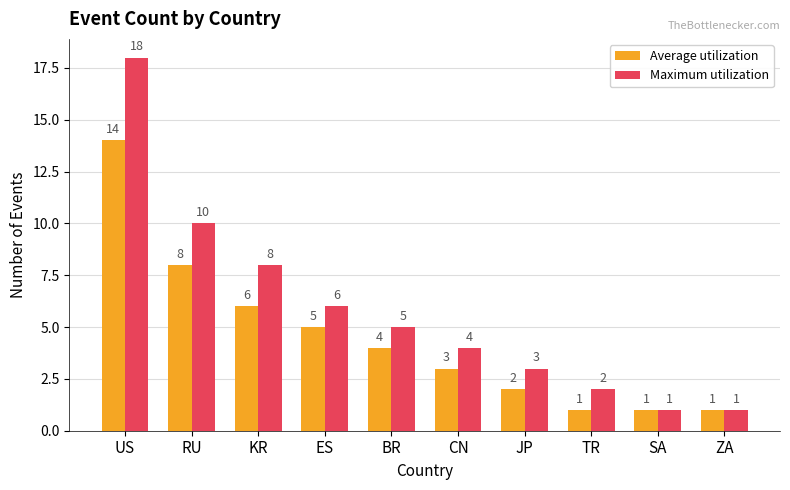

How many series are shown in this chart?

2